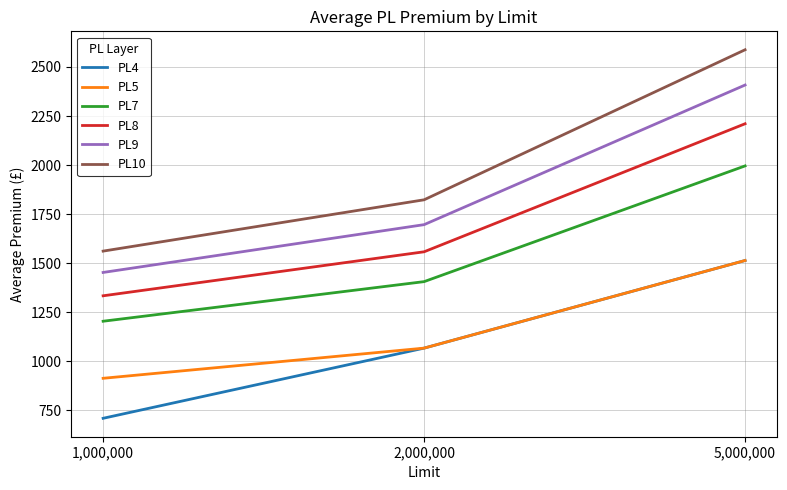

What is the difference between the maximum and minimum values in the PL5 series?

600.3